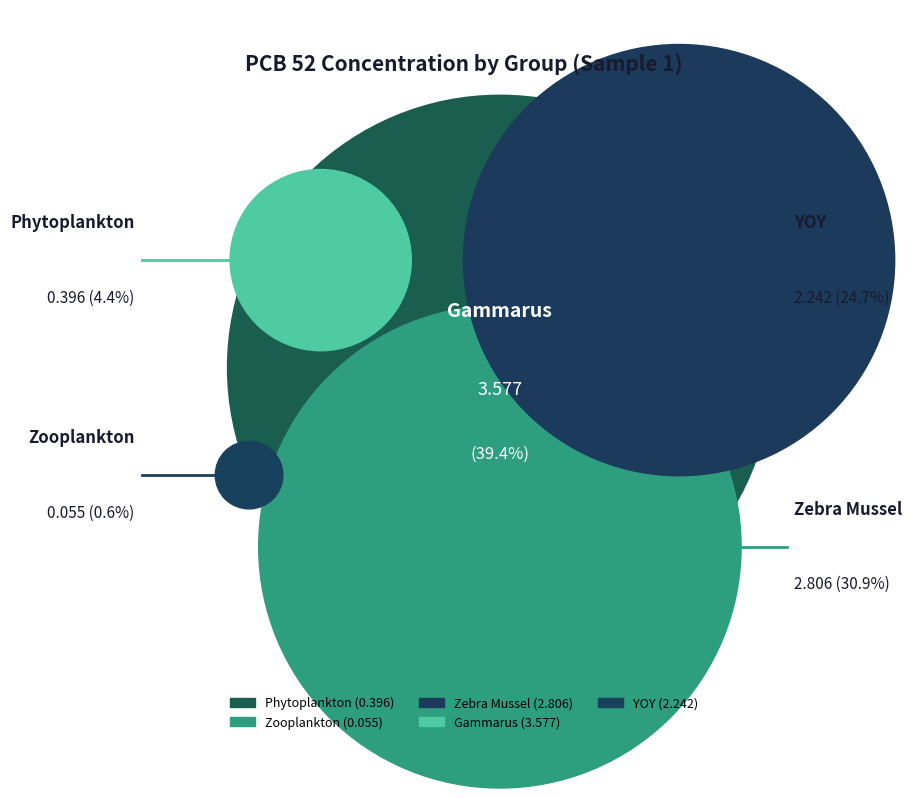

What is the change in value from Phytoplankton to Gammarus?

+3.2